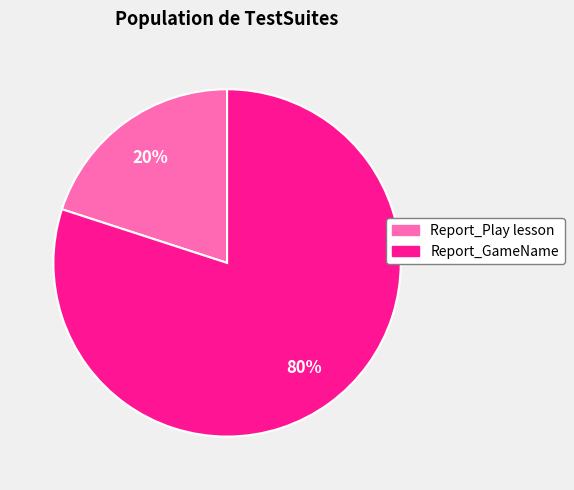

Does Report_GameName account for over 50% of the chart?

Yes